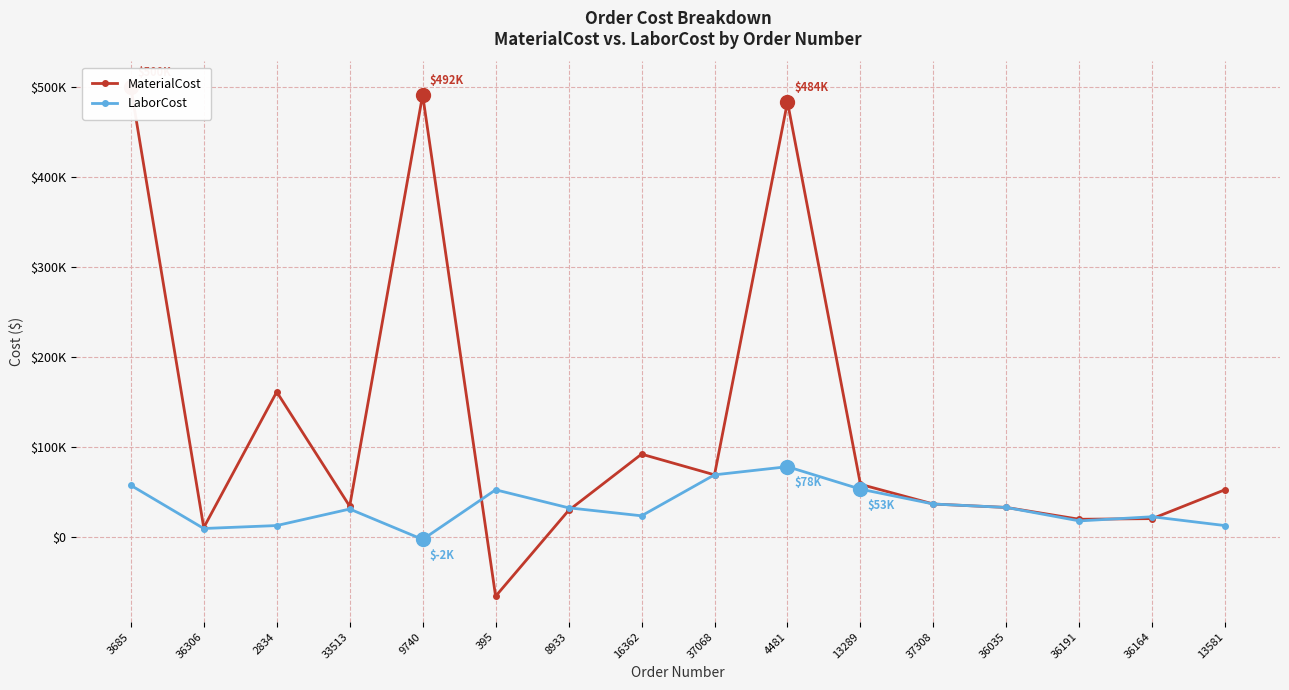

How many data points in MaterialCost are above 52925?

7